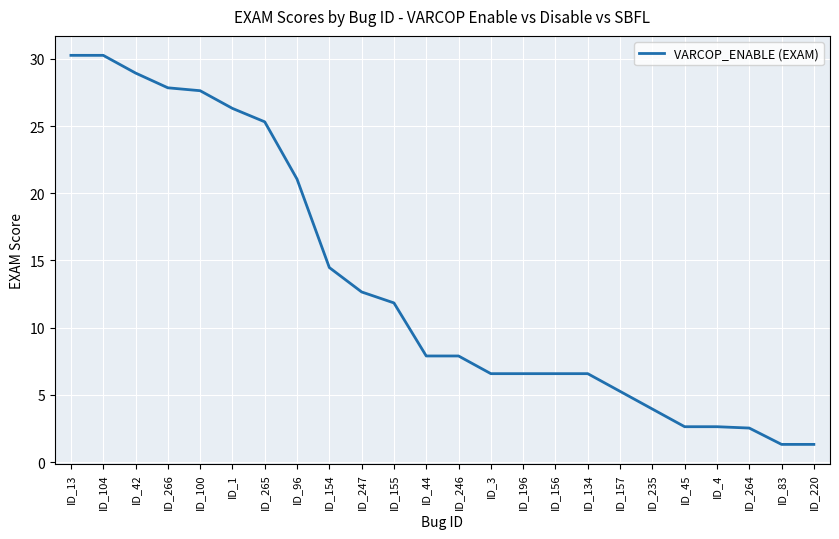

What position from the left is ID_3?

14